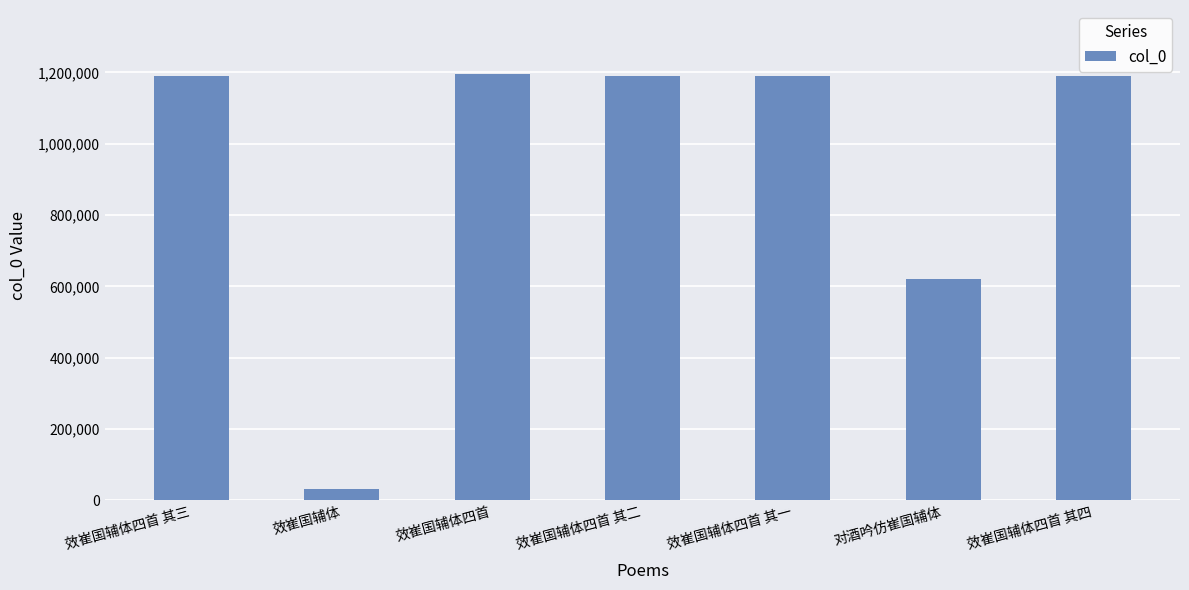

The chart shows a value of 1662132 at 效崔国辅体四首 其四. True or false?

False